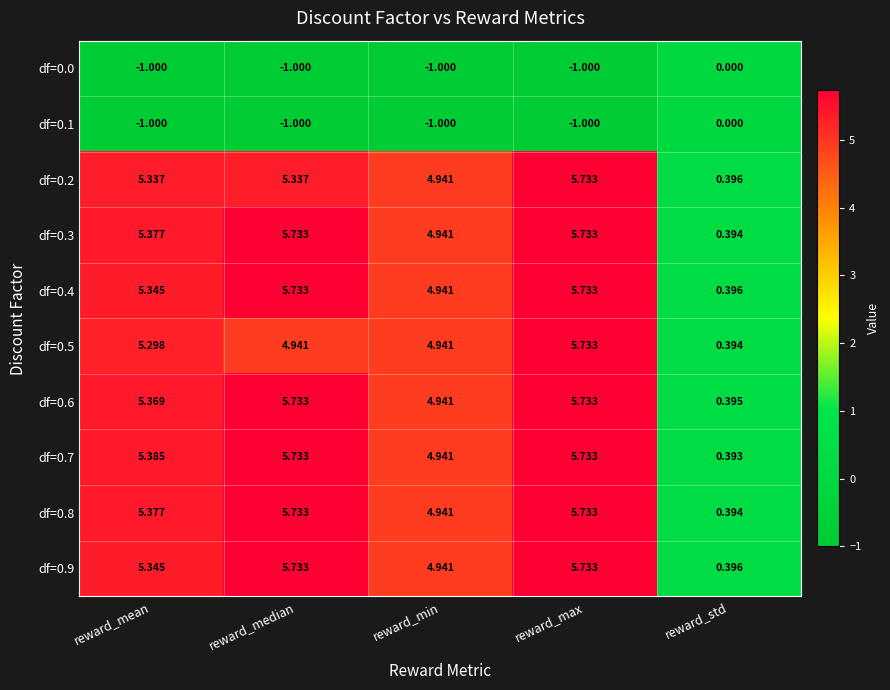

How many distinct data groups are displayed?

10